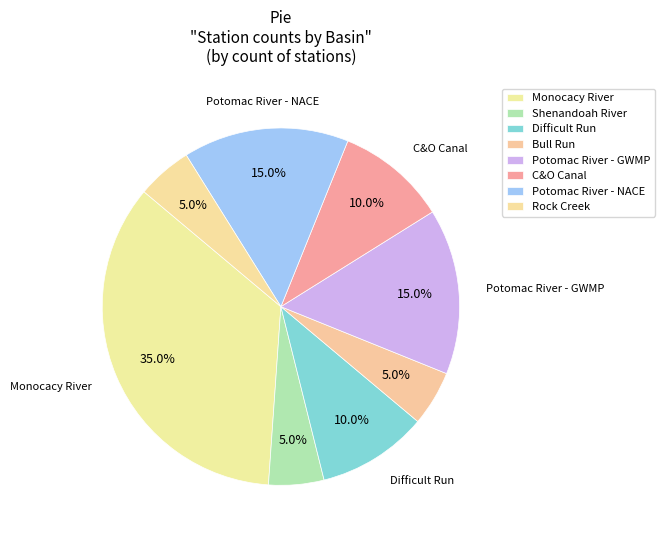

Which slice is the largest?

Monocacy River